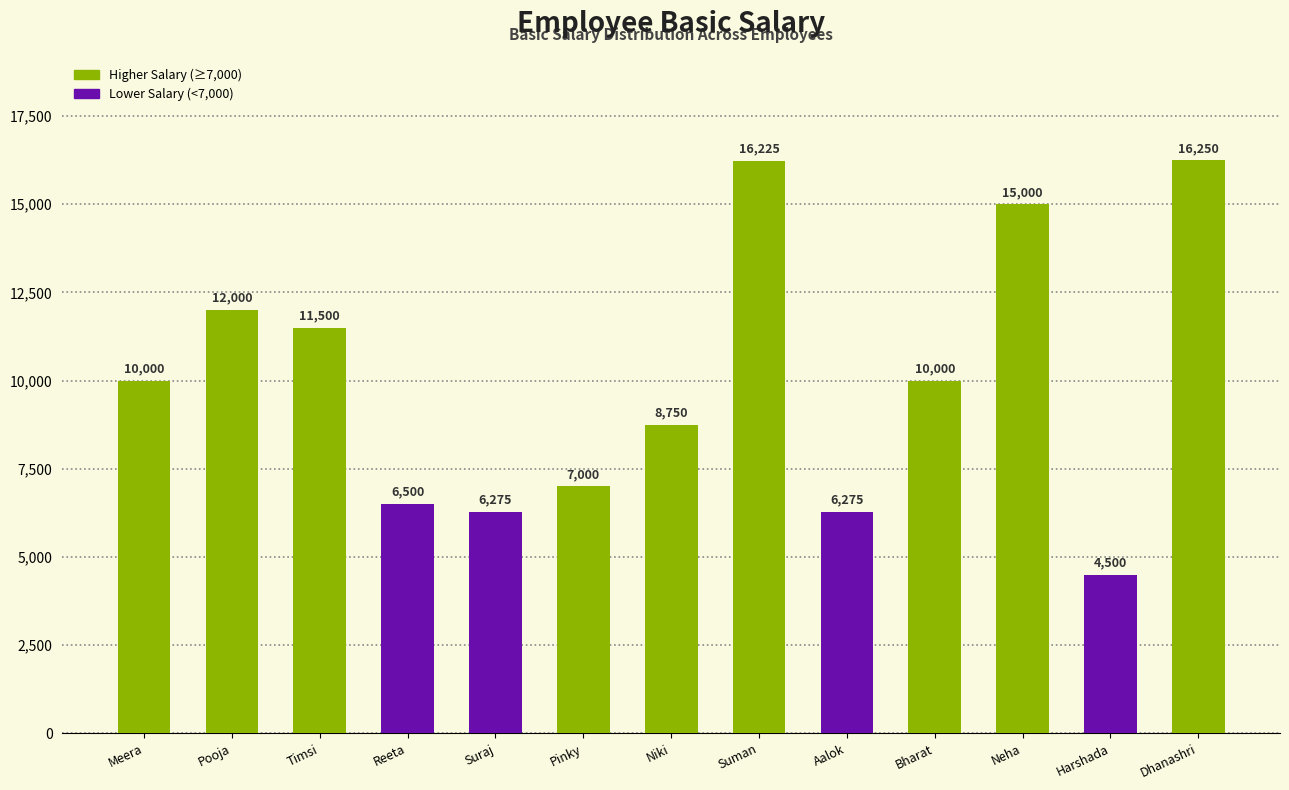

What is the label of the 6th bar from the left?

Pinky